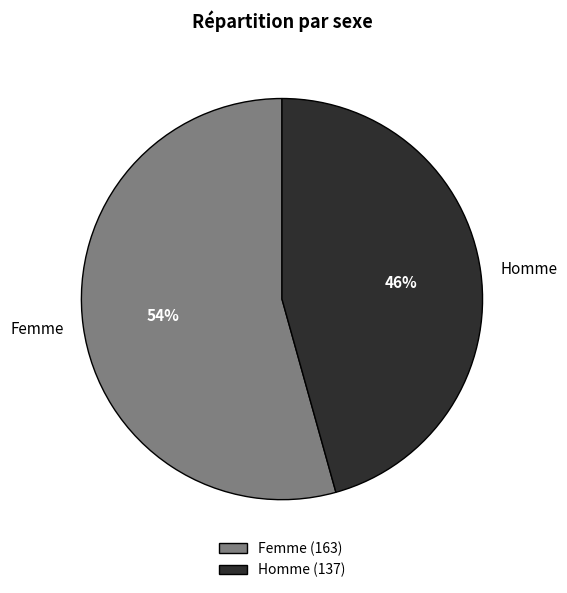

Between Homme and Femme, which is larger?

Femme